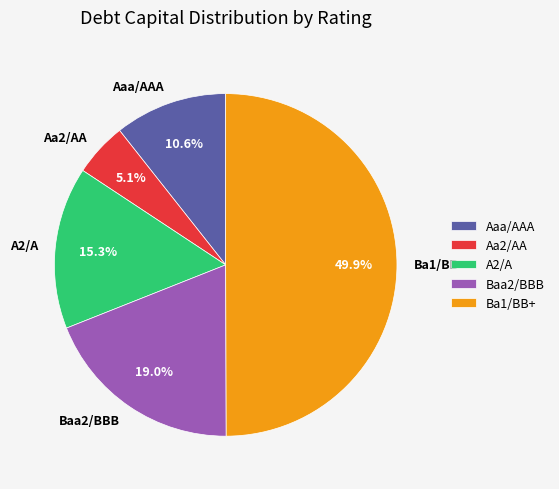

Which category has the smallest portion of the pie?

Aa2/AA